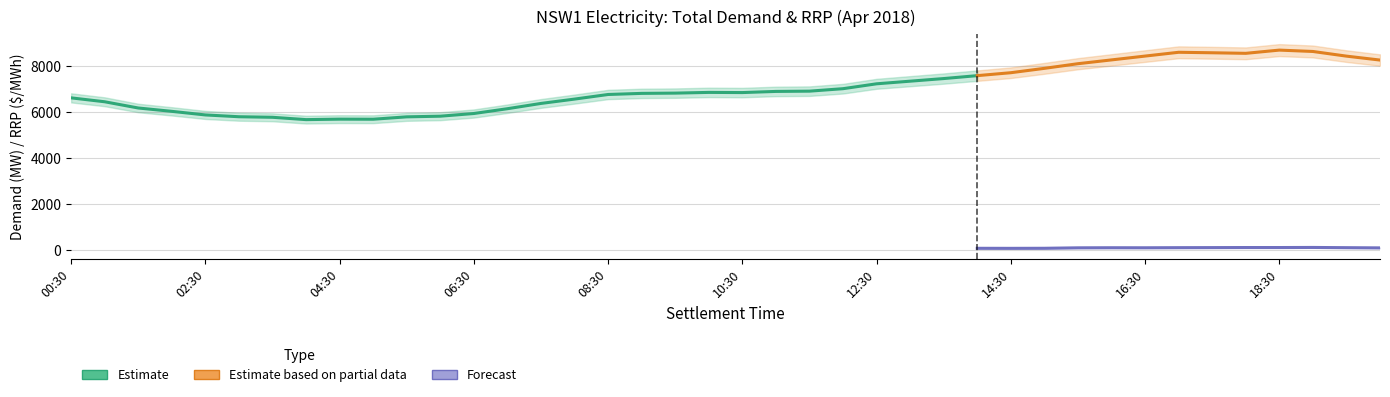

What is the average value of the TOTALDEMAND series?

7008.2